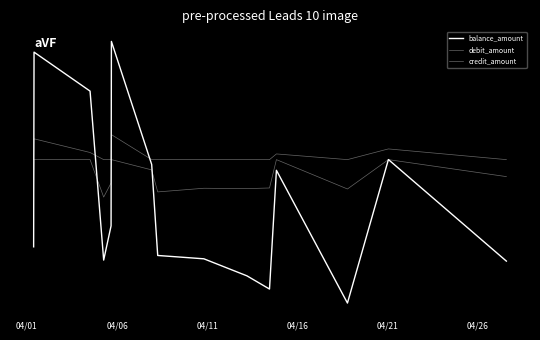

Does the chart display data point markers on the line(s)?

No